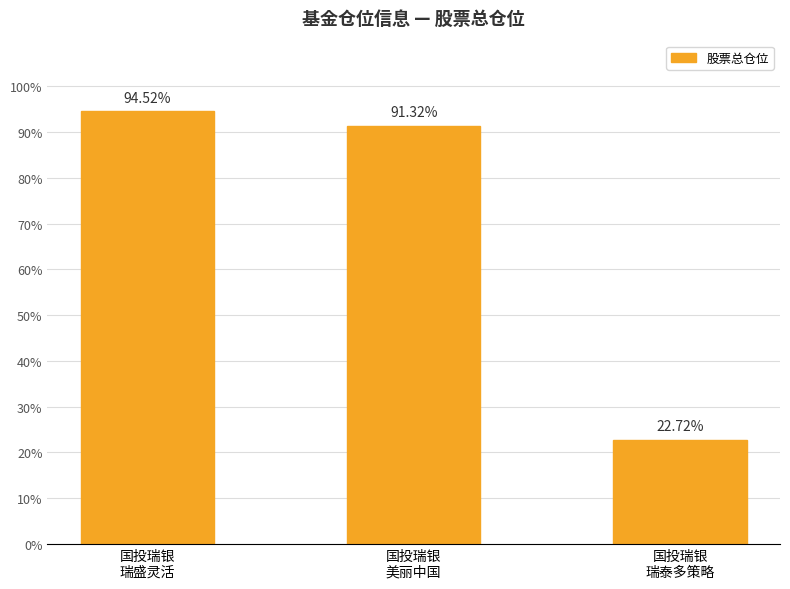

Approximately how many times larger is the value at 国投瑞银
瑞泰多策略 compared to 国投瑞银
瑞盛灵活?

0.2